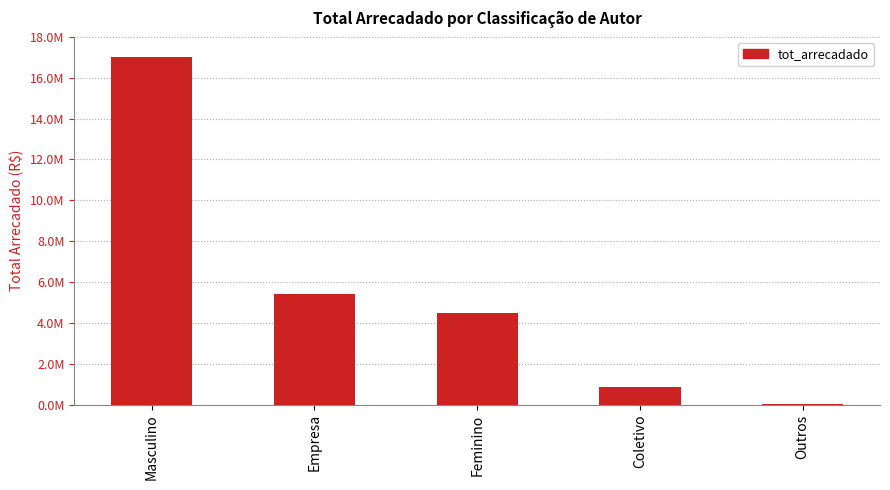

Rank the categories by value from highest to lowest.

Masculino, Empresa, Feminino, Coletivo, Outros